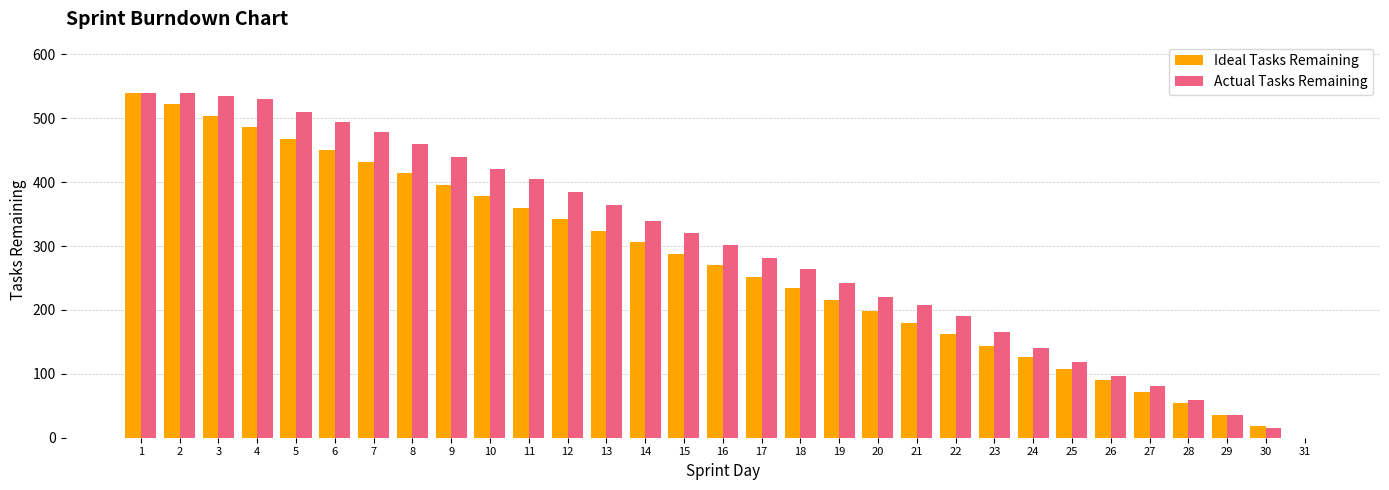

Is the value of Actual Tasks Remaining at 9 greater than the value of Ideal Tasks Remaining at 19?

Yes